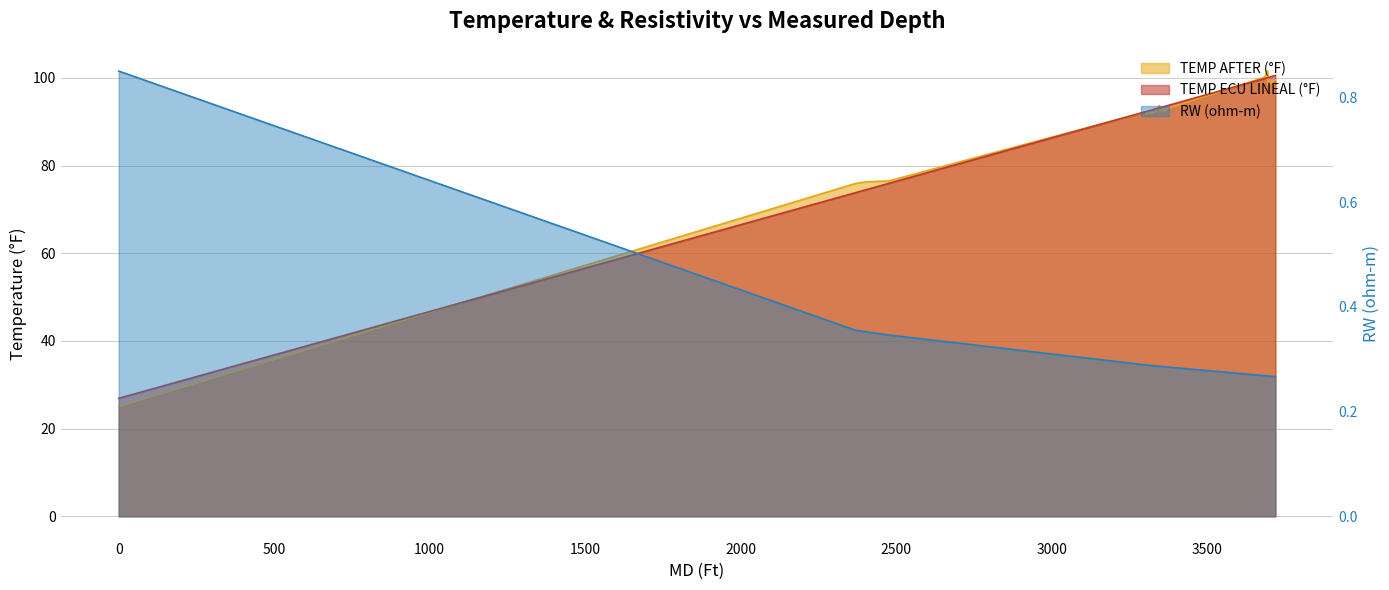

How many series are shown in this chart?

3